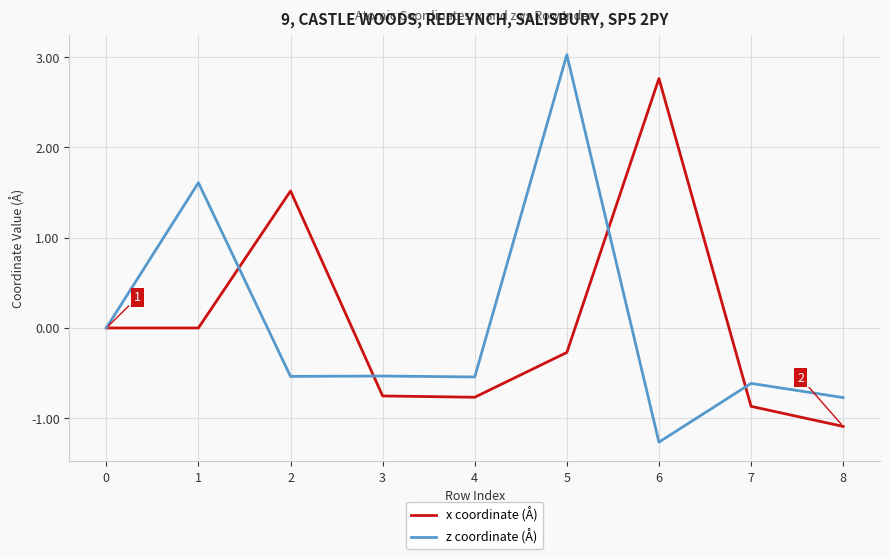

Which label corresponds to the largest value in the chart?

5